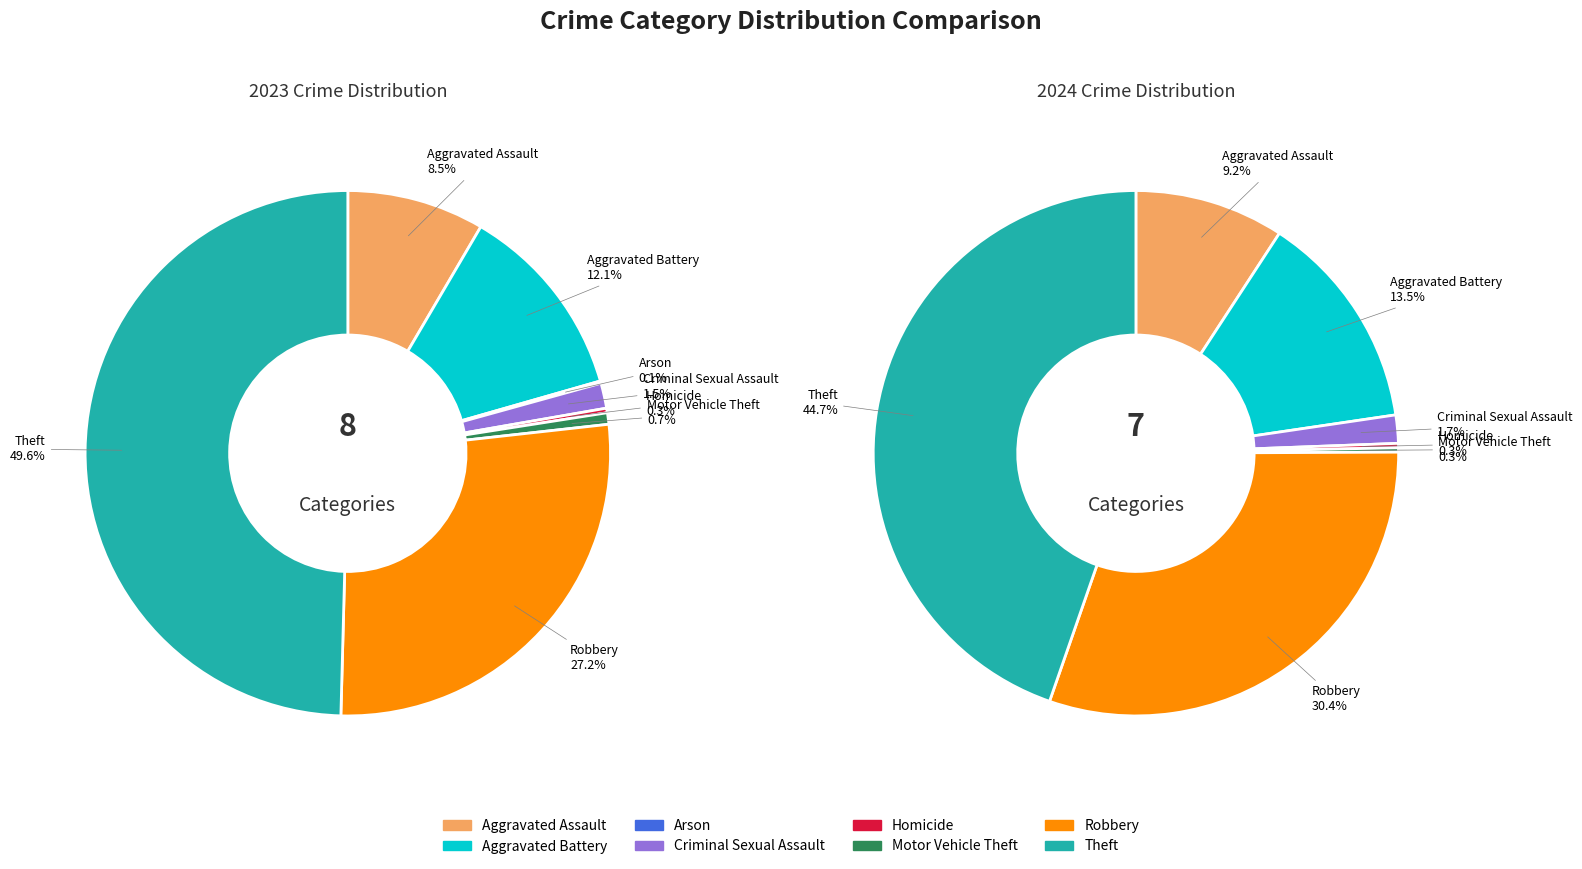

Which series has the widest spread of values?

values_2023